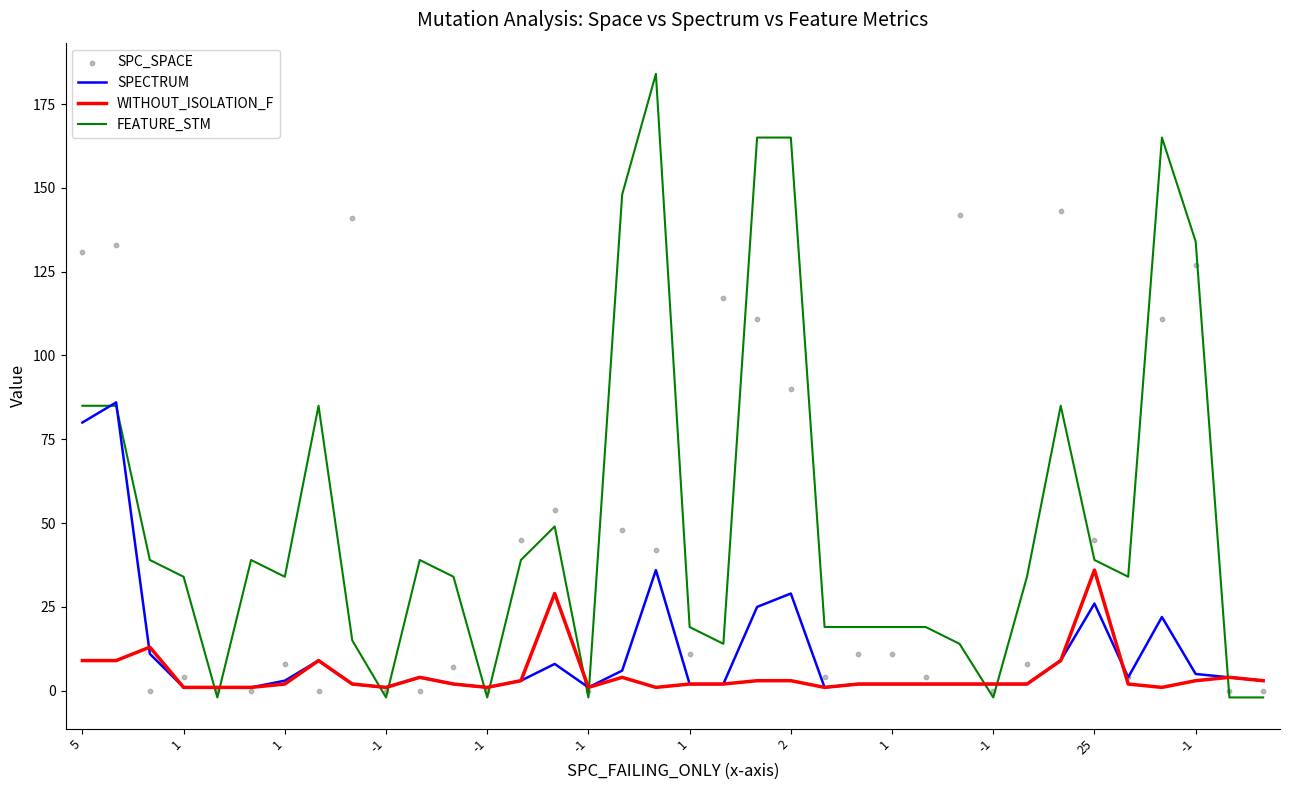

Which series reaches the maximum Y coordinate?

FEATURE_STM